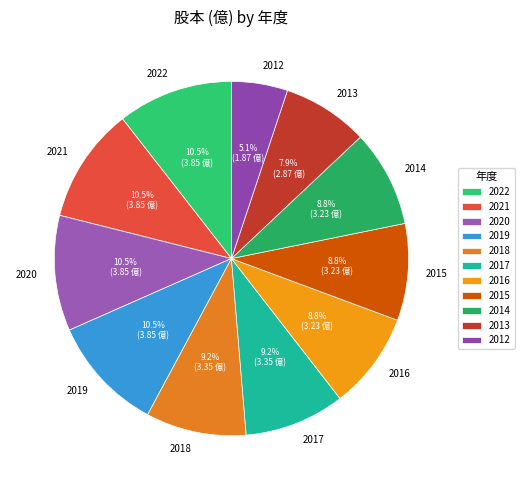

To the nearest percent, what percentage of the pie is 2017?

9%